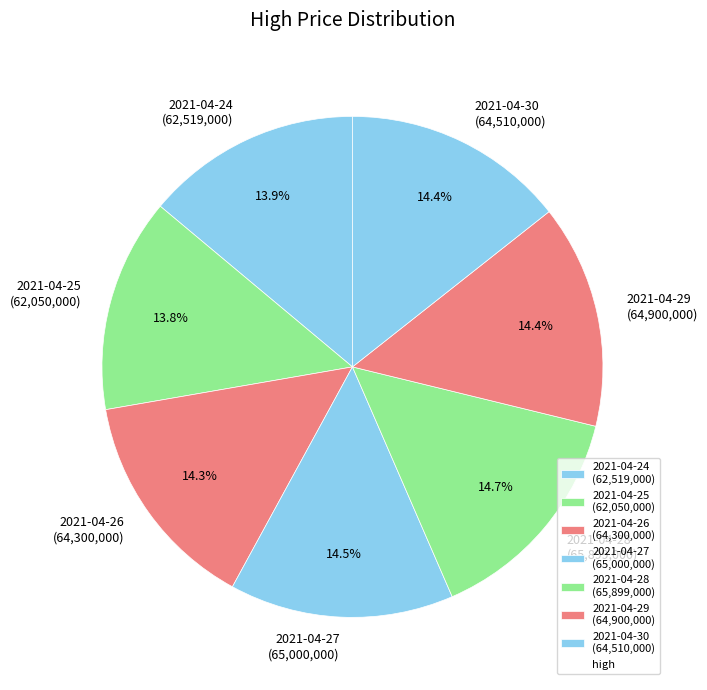

What is the ratio of the value at 2021-04-29 to the value at 2021-04-25?

1.0